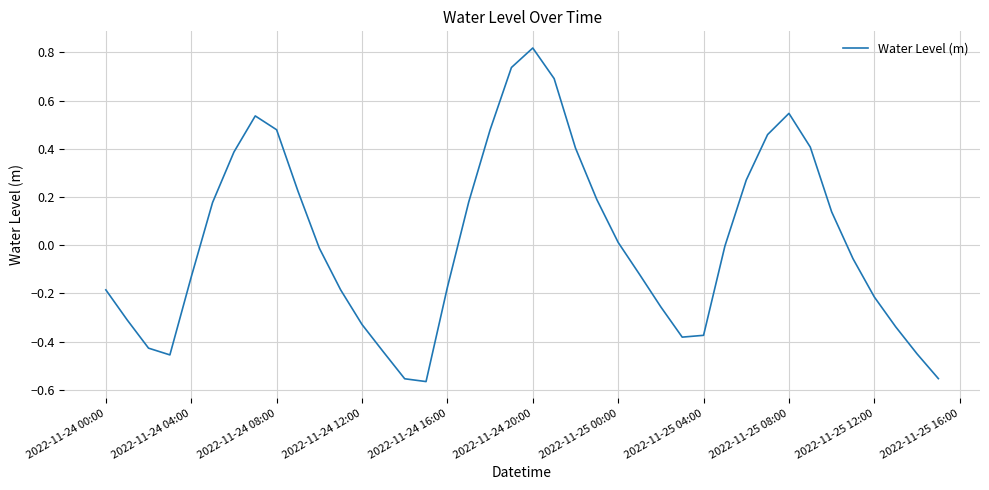

What is the difference between the maximum and minimum values?

1.4